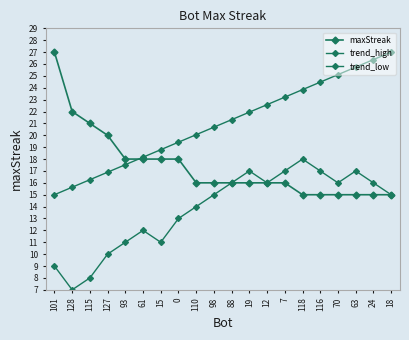

Where does the maxStreak series first go above 16?

101